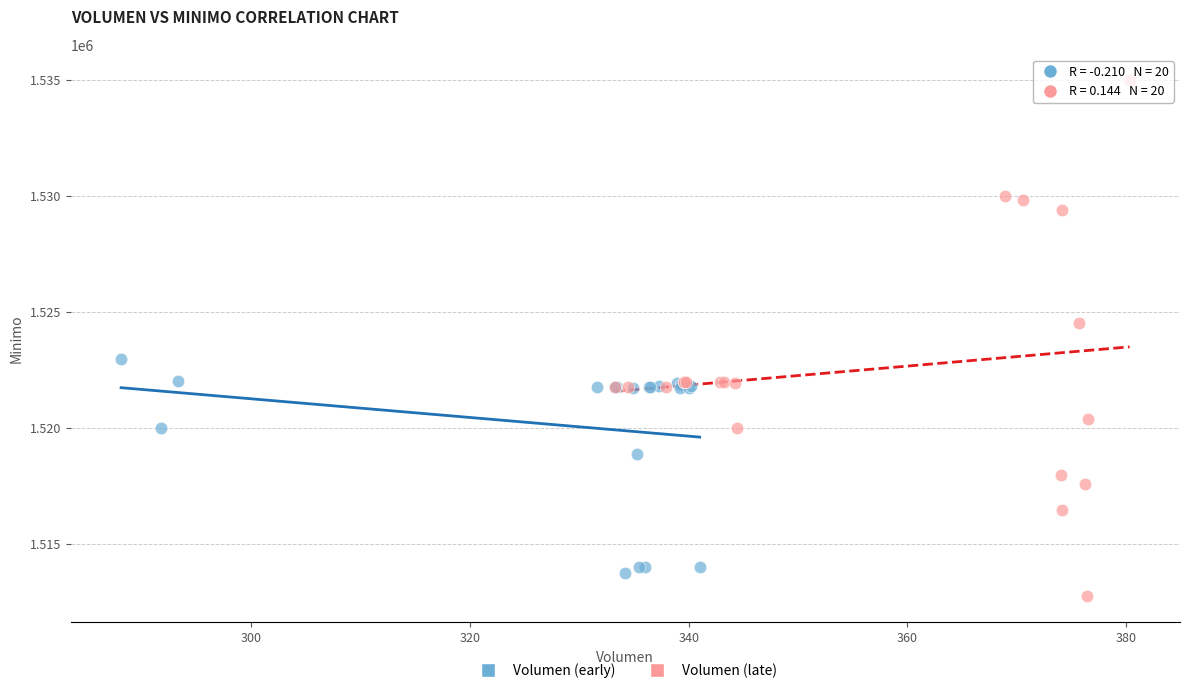

Which series has the largest Y range (max minus min)?

Volumen (late)